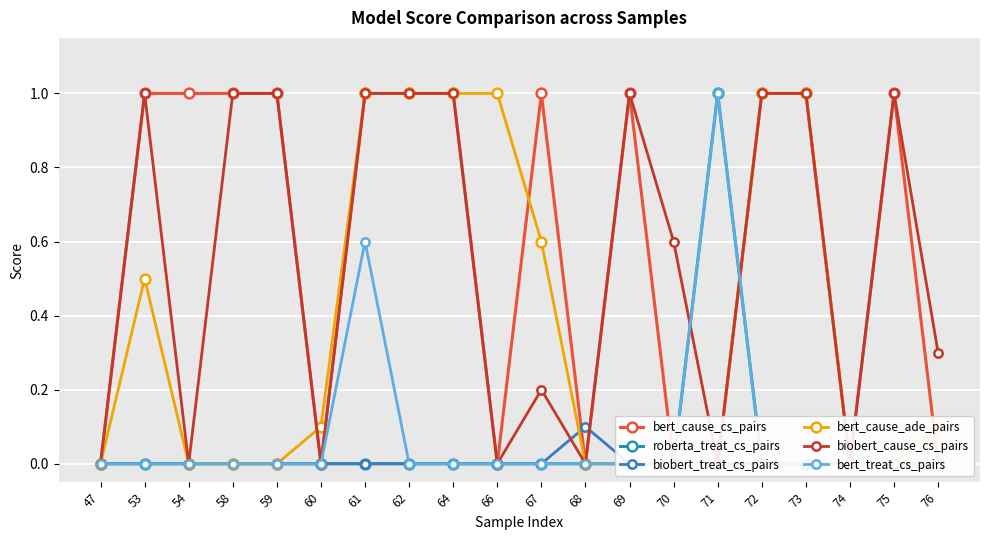

Where do bert_treat_cs_pairs and bert_cause_cs_pairs first cross each other?

71 and 72